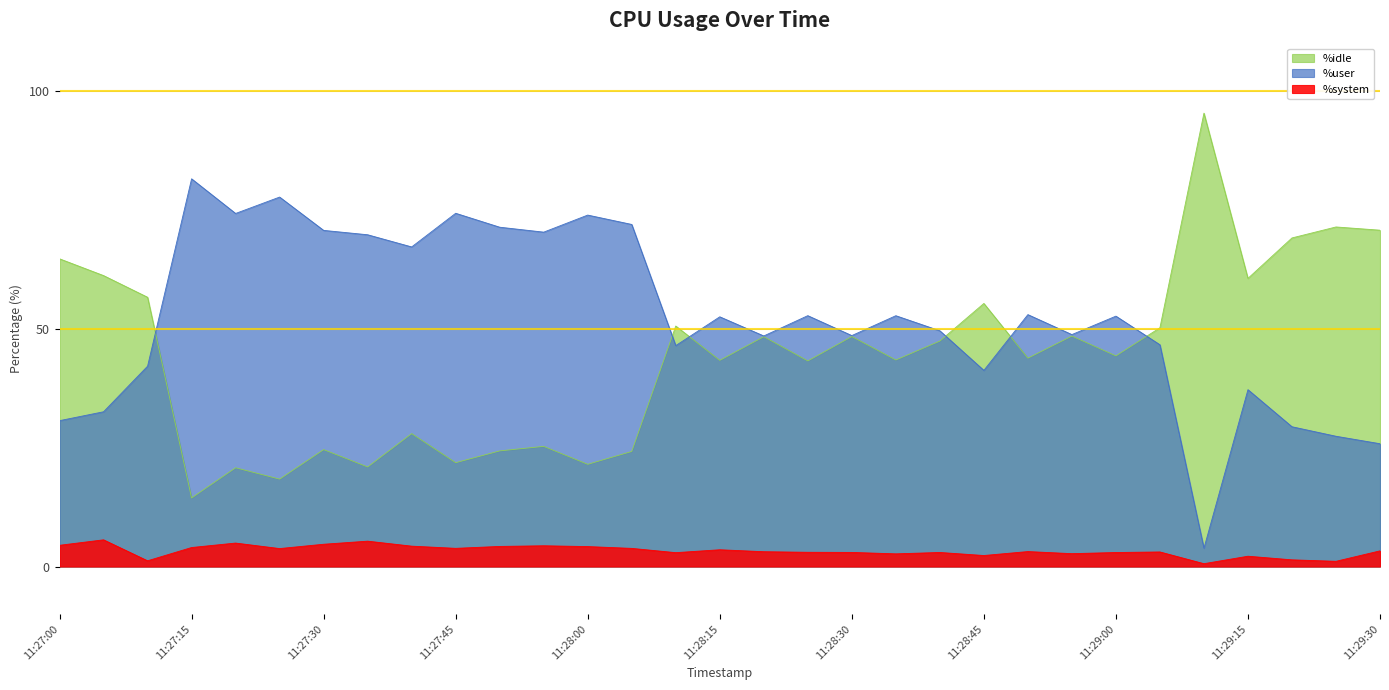

Reading right to left, transcribe all the data shown in this chart.

%user: 25.8	27.4	29.4	37.2	3.9	46.7	52.7	48.8	53.0	41.3	49.6	52.8	48.6	52.8	48.5	52.5	46.5	72.0	73.9	70.3	71.4	74.3	67.2	69.8	70.7	77.7	74.3	81.6	42.1	32.6	30.7
%system: 3.3	1.1	1.4	2.2	0.6	3.1	3.0	2.7	3.1	2.3	3.0	2.7	3.0	3.0	3.1	3.5	2.9	3.8	4.2	4.4	4.2	3.8	4.3	5.3	4.7	3.8	4.9	4.0	1.2	5.6	4.5
%idle: 70.8	71.4	69.1	60.6	95.4	50.2	44.3	48.5	43.8	55.4	47.4	43.5	48.4	43.3	48.4	43.4	50.6	24.2	21.5	25.3	24.3	21.9	28.0	20.9	24.6	18.4	20.8	14.4	56.6	61.2	64.7